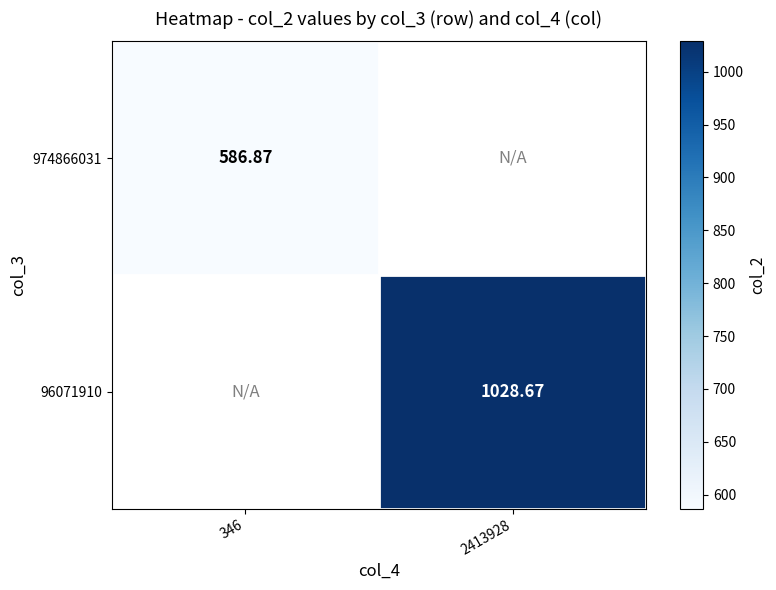

Is it true that 96071910 equals 1028.7 at 2413928?

True